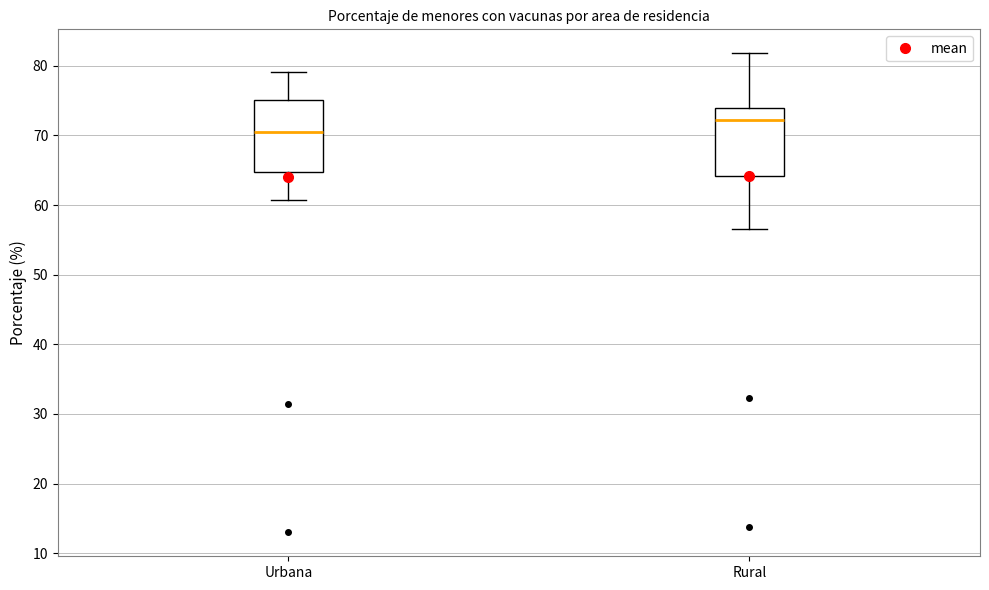

Reading left to right, transcribe this box plot: for each box, give where its median line is, the range the box spans, and where its two whiskers end, as read against the y-axis. The values are not printed on the chart, so give them approximately, as read against the axis.

Urbana: median 71, box 65 to 75, whiskers 61 to 79
Rural: median 72, box 64 to 74, whiskers 56 to 82